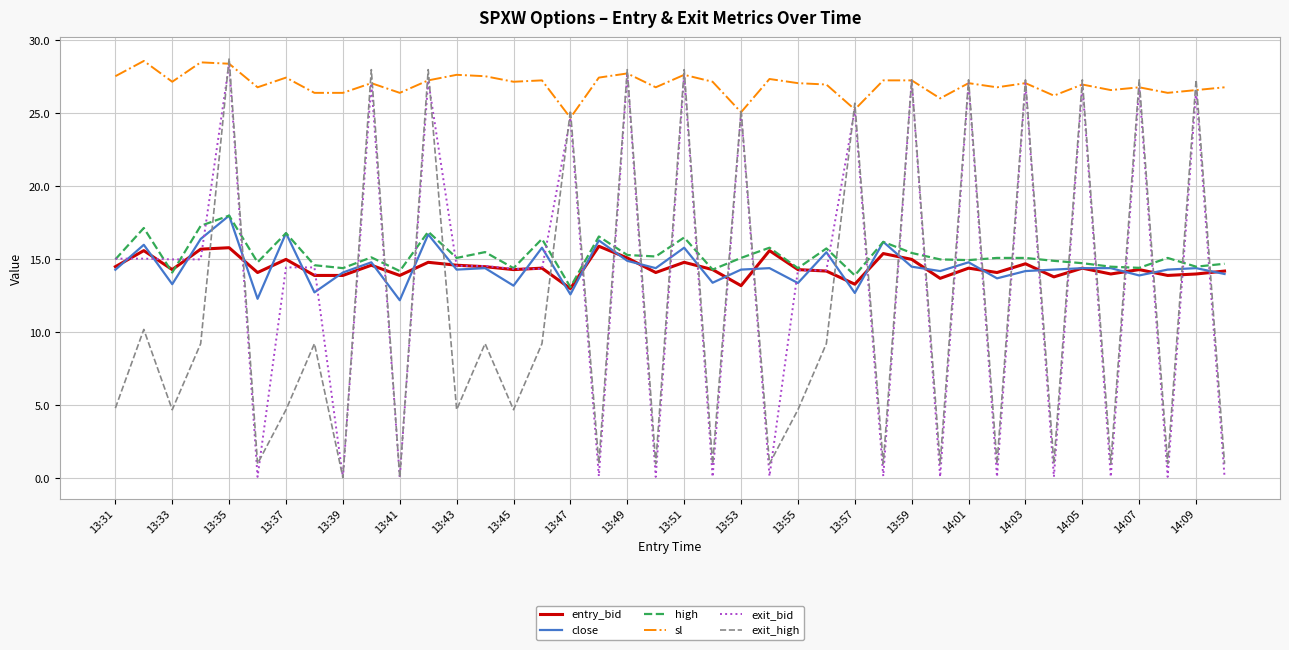

Which series has the largest total across all categories?

sl